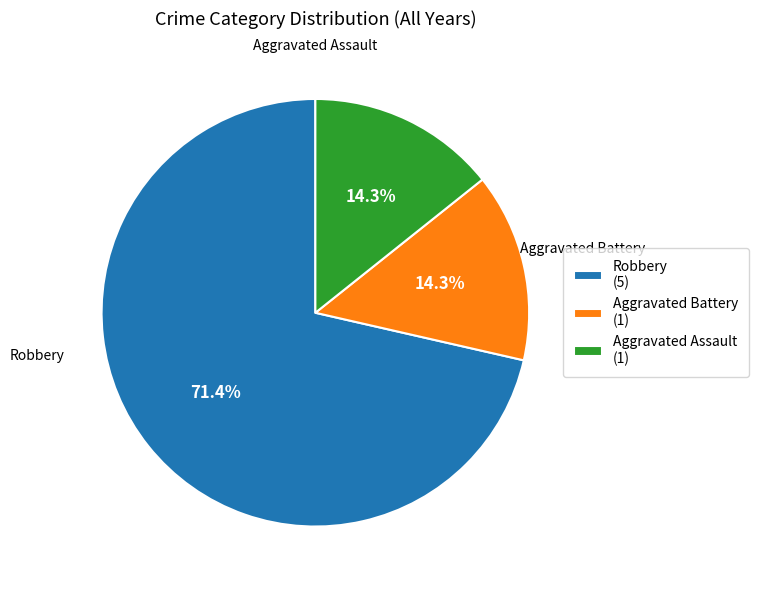

What is the total percentage of Robbery (5) and Aggravated Assault (1)?

85.7%